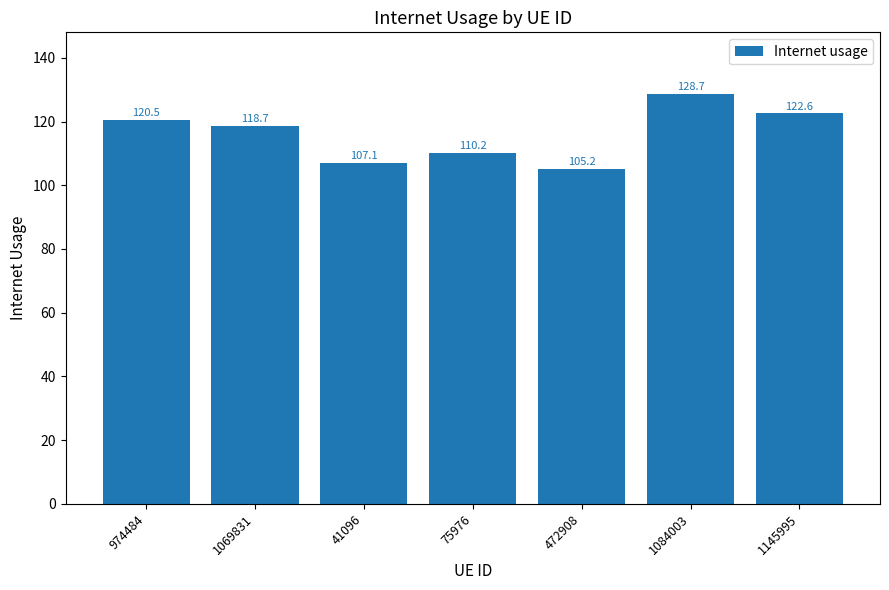

What is the change in value from 1069831 to 41096?

-11.6